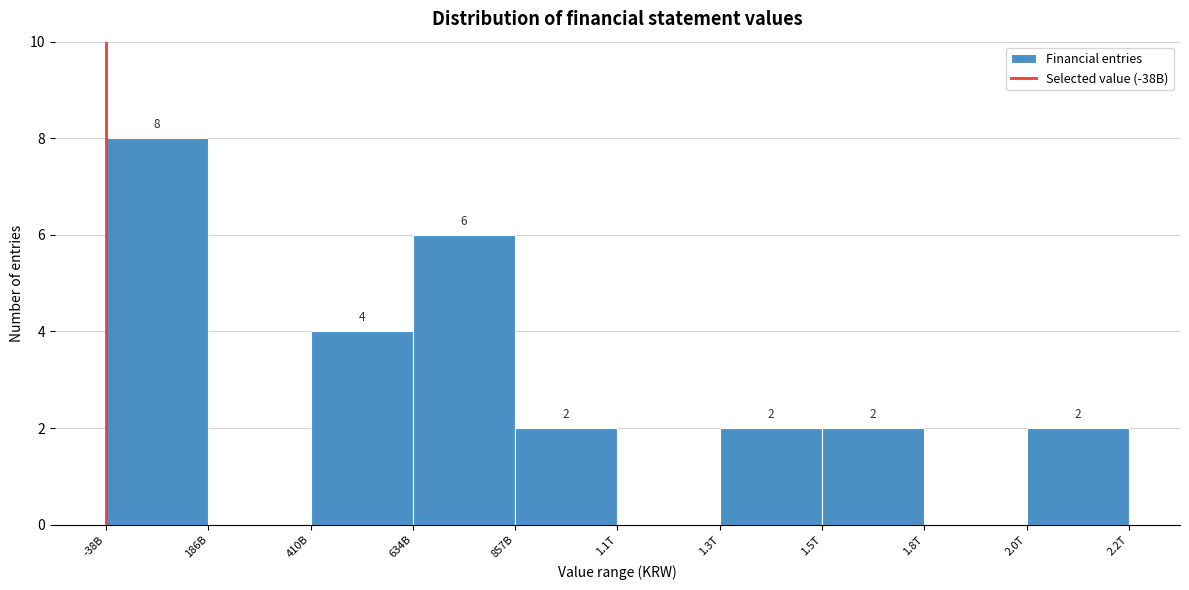

Reading left to right, extract all data points from this chart.

-38B=8	186B=0	410B=4	634B=6	857B=2	1.1T=0	1.3T=2	1.5T=2	1.8T=0	2.0T=2